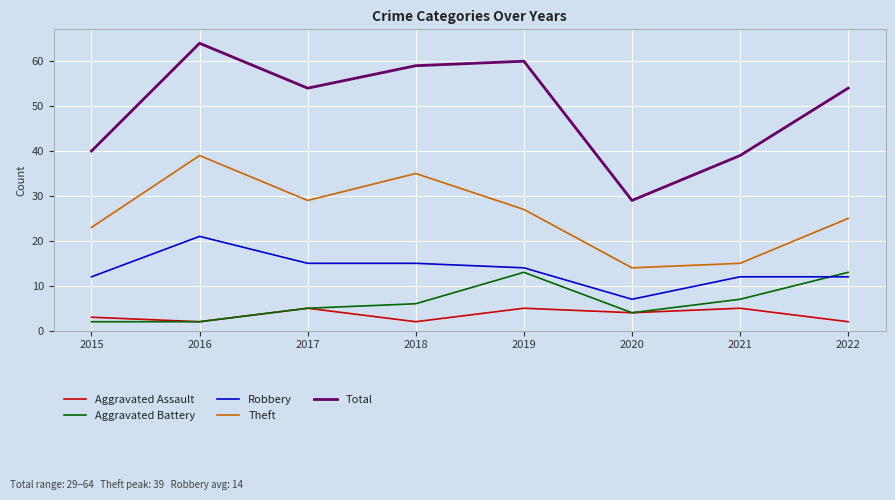

Rank the series by their maximum value, from highest to lowest.

Total, Theft, Robbery, Aggravated Battery, Aggravated Assault